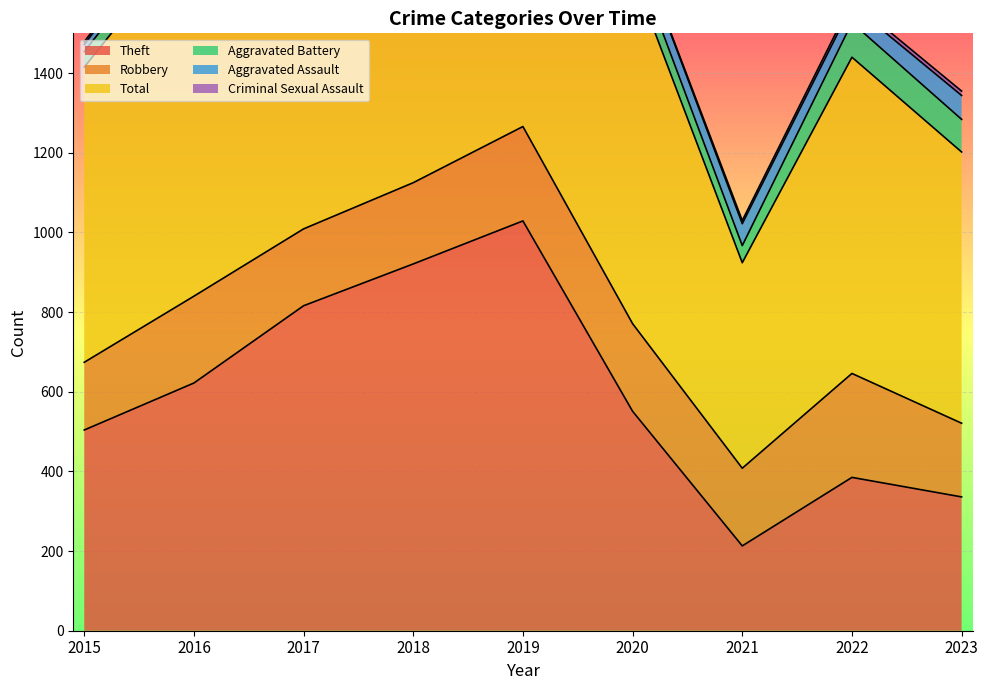

At 2021, list the series in order from smallest to largest.

Criminal Sexual Assault, Aggravated Battery, Aggravated Assault, Robbery, Theft, Total